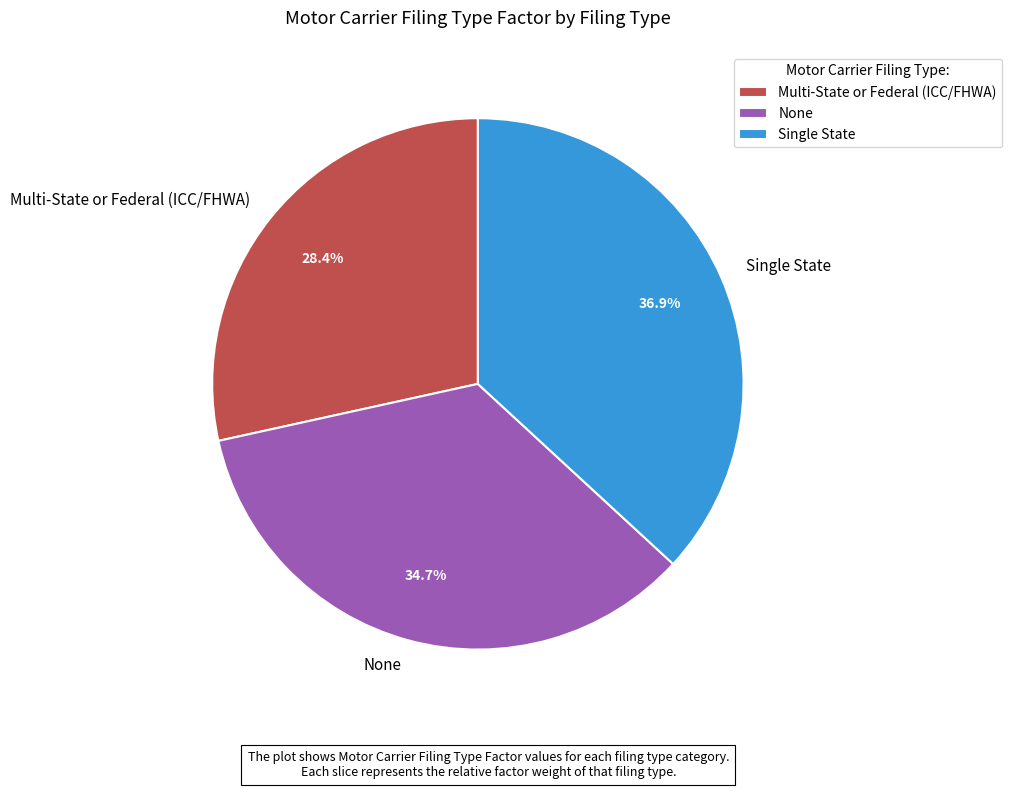

To the nearest percent, what portion does Multi-State or Federal (ICC/FHWA) represent?

28%